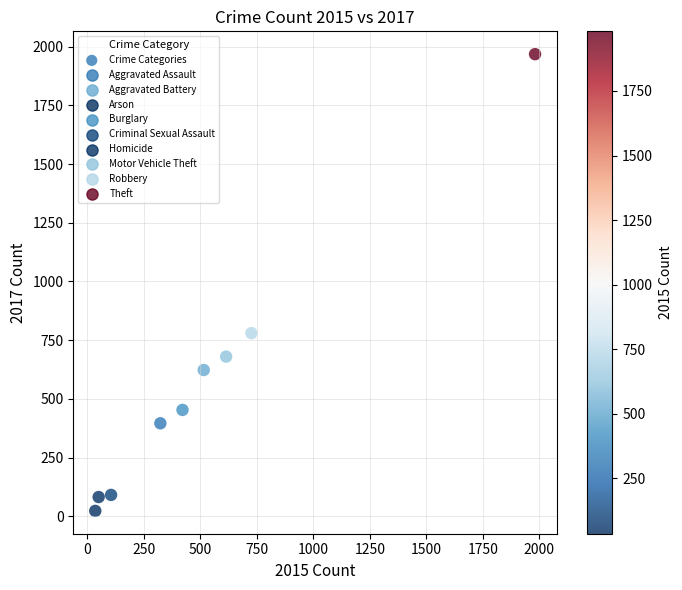

What Y value in the scatter plot is closest to 995?

780